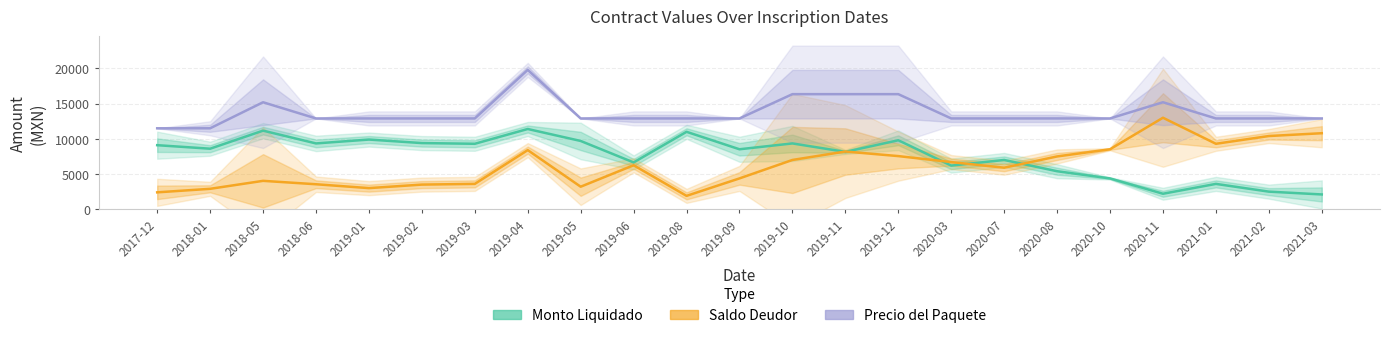

Reading left to right, extract all data points from this chart.

Monto_Liquidado a la fecha: 2017-12=9100.0	2018-01=8600.0	2018-05=11166.7	2018-06=9350.0	2019-01=9900.0	2019-02=9400.0	2019-03=9300.0	2019-04=11400.0	2019-05=9700.0	2019-06=6650.0	2019-08=11000.0	2019-09=8520.0	2019-10=9350.0	2019-11=8150.0	2019-12=9800.0	2020-03=6200.0	2020-07=7000.0	2020-08=5400.0	2020-10=4377.5	2020-11=2200.0	2021-01=3600.0	2021-02=2500.0	2021-03=2100.0
Saldo_Deudor: 2017-12=2400.0	2018-01=2900.0	2018-05=4033.3	2018-06=3550.0	2019-01=3000.0	2019-02=3500.0	2019-03=3600.0	2019-04=8400.0	2019-05=3200.0	2019-06=6250.0	2019-08=1900.0	2019-09=4380.0	2019-10=7000.0	2019-11=8200.0	2019-12=7550.0	2020-03=6700.0	2020-07=5900.0	2020-08=7500.0	2020-10=8522.5	2020-11=13000.0	2021-01=9300.0	2021-02=10400.0	2021-03=10800.0
precio del paquete: 2017-12=11500.0	2018-01=11500.0	2018-05=15200.0	2018-06=12900.0	2019-01=12900.0	2019-02=12900.0	2019-03=12900.0	2019-04=19800.0	2019-05=12900.0	2019-06=12900.0	2019-08=12900.0	2019-09=12900.0	2019-10=16350.0	2019-11=16350.0	2019-12=16350.0	2020-03=12900.0	2020-07=12900.0	2020-08=12900.0	2020-10=12900.0	2020-11=15200.0	2021-01=12900.0	2021-02=12900.0	2021-03=12900.0